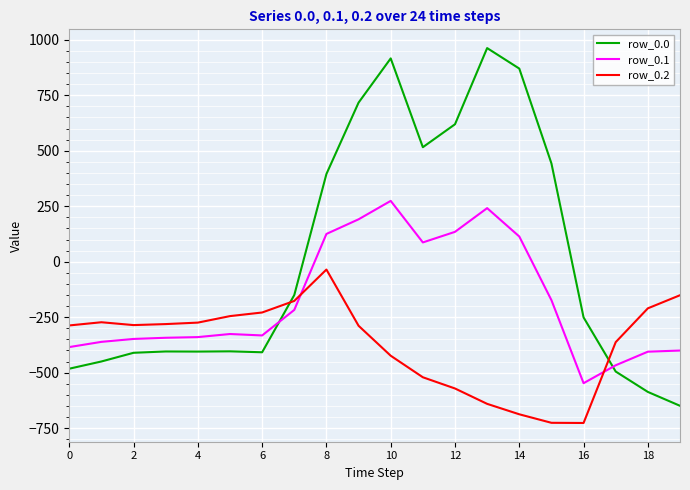

Is this an area chart (filled region under the line)?

No